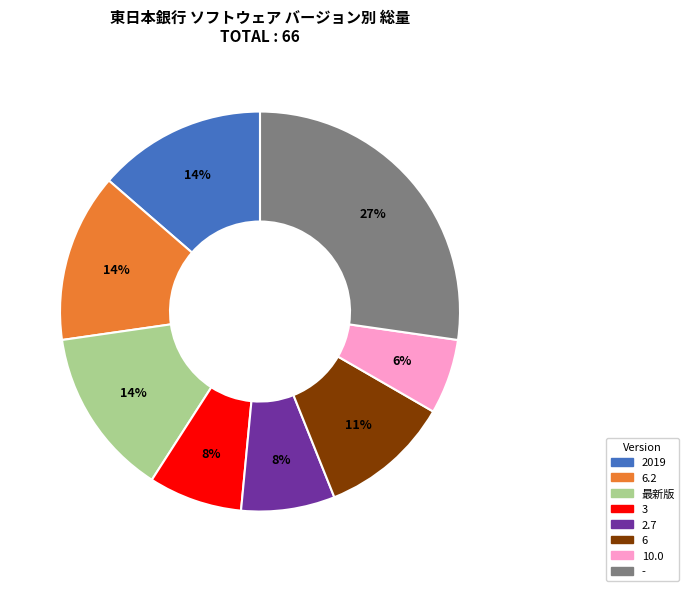

Does any single category account for the majority?

No